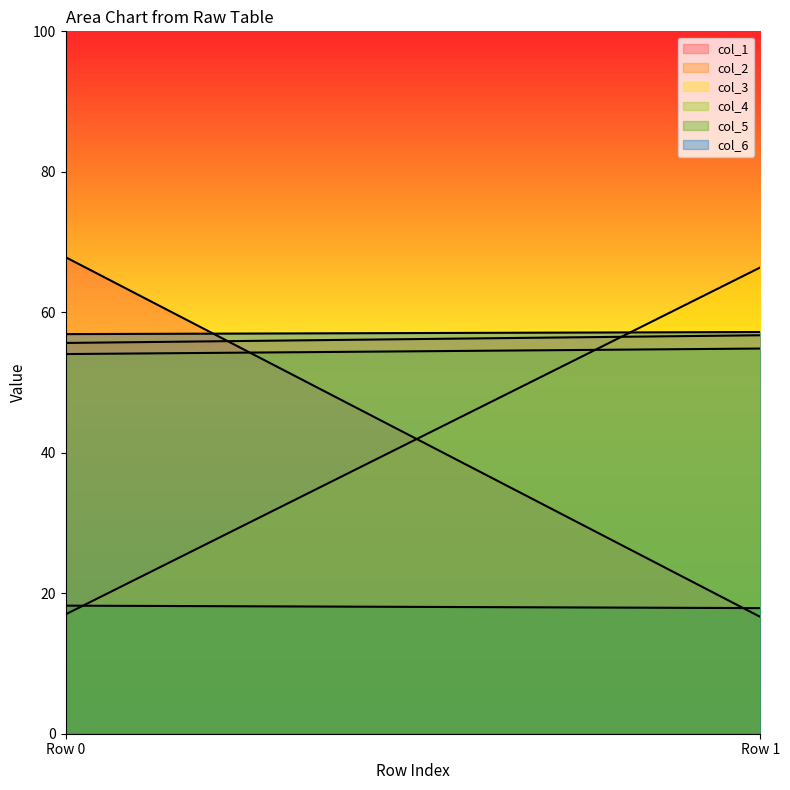

True or false: col_3 has a value of 17.9 at Row 1.

False